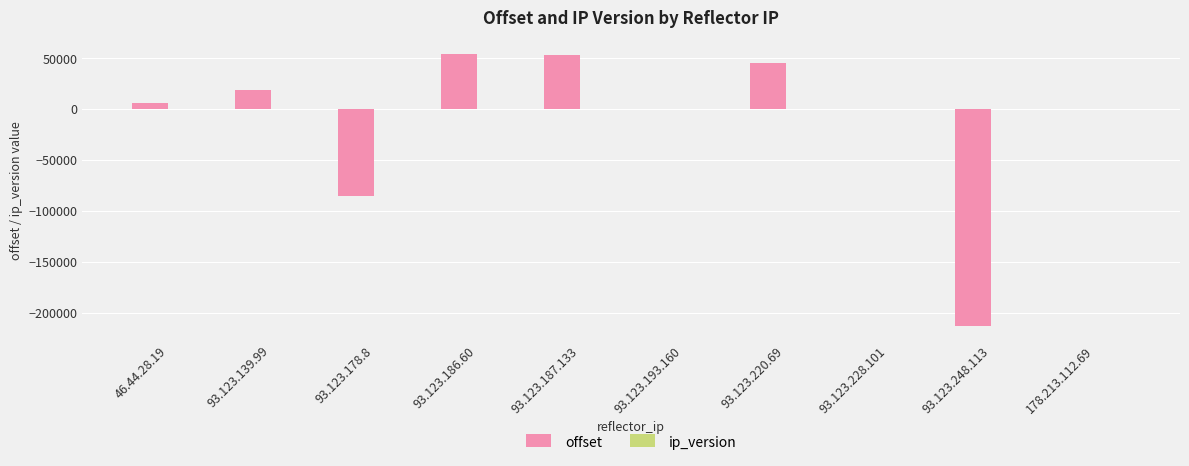

Where is offset nearest to the value -79582?

93.123.178.8